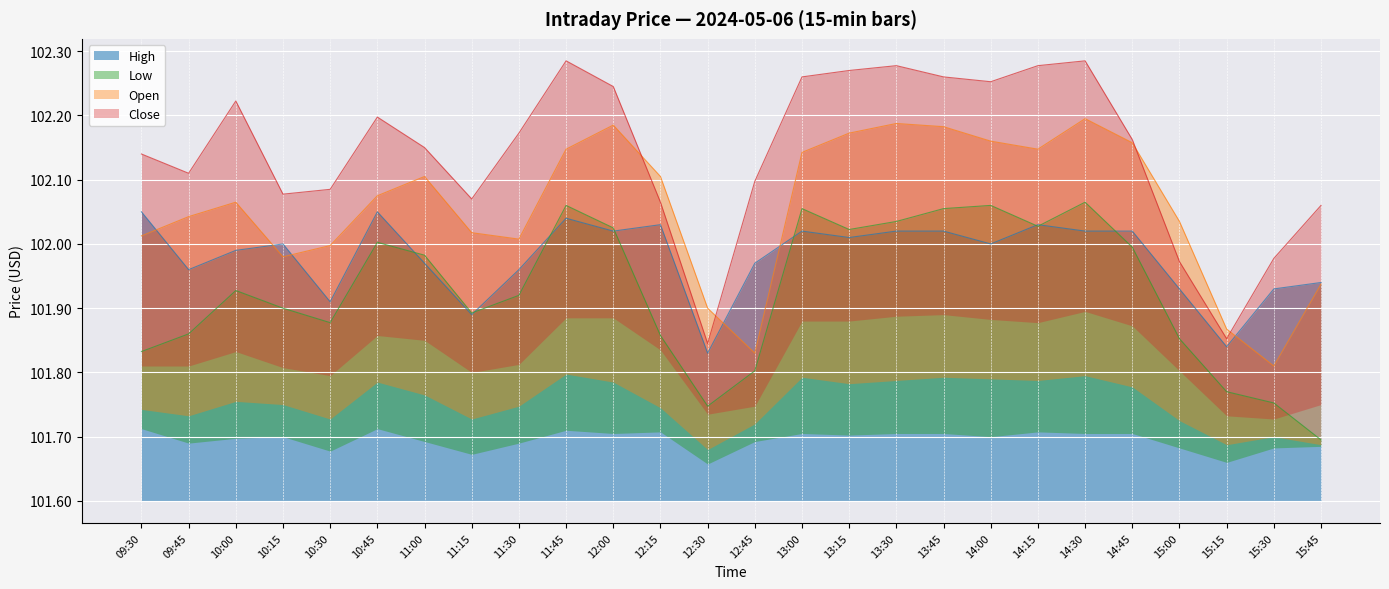

What is the value of the High point at the 7th from the left?

102.0